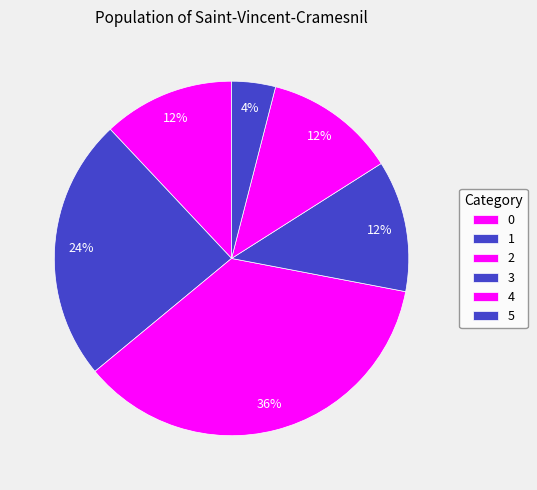

True or false: 2 accounts for 36% of the total.

True